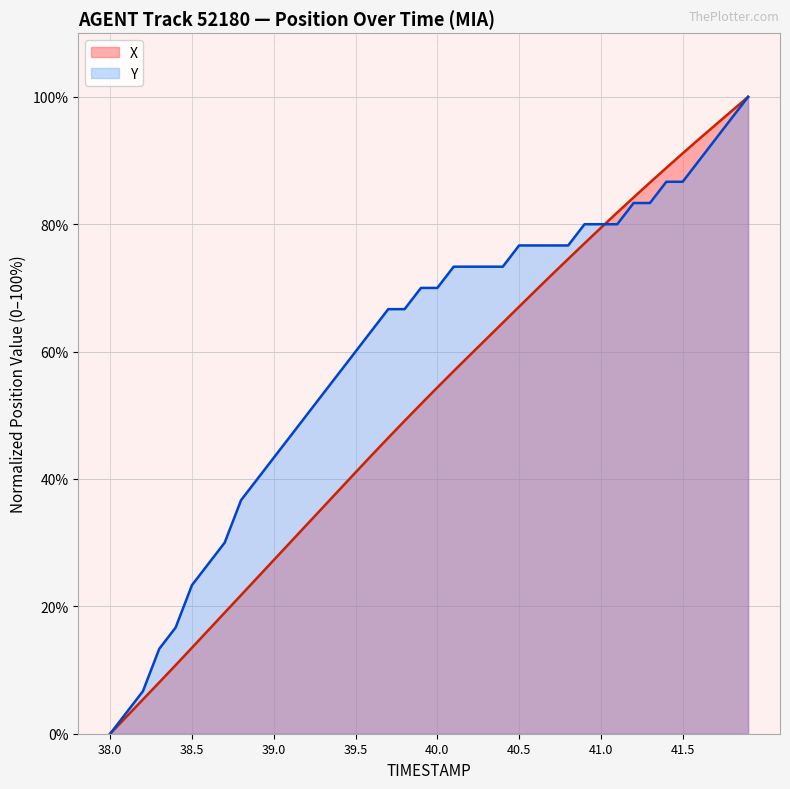

Which series has the largest total across all categories?

Y